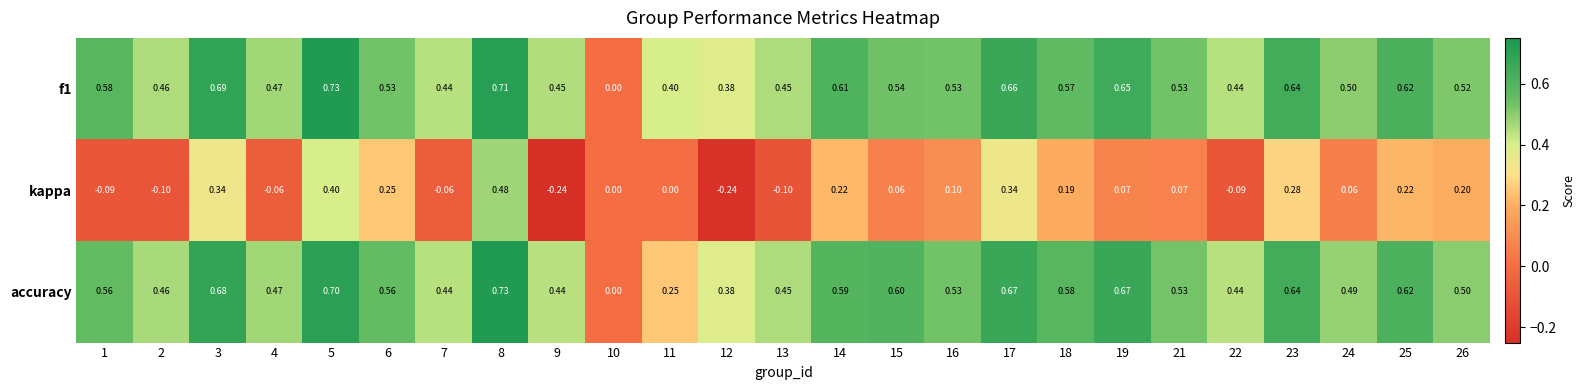

Between 2 and 15, which series saw the biggest shift?

kappa